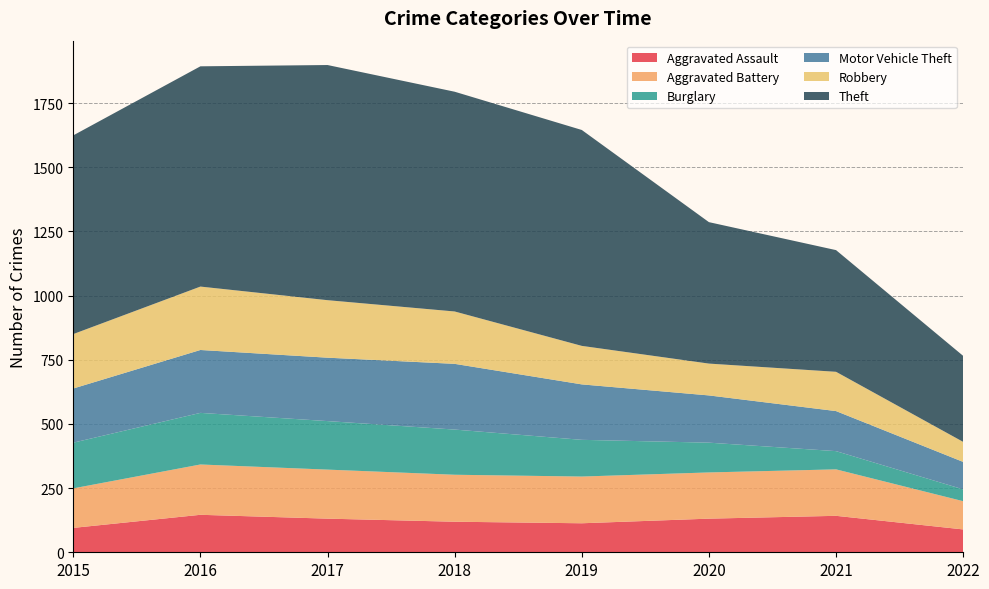

Reading right to left, transcribe all the data shown in this chart.

Aggravated Assault: 89	142	131	113	119	131	146	95
Aggravated Battery: 110	181	180	182	183	191	196	154
Burglary: 46	71	116	143	176	189	201	178
Motor Vehicle Theft: 107	156	184	216	256	247	245	211
Robbery: 78	153	124	150	204	224	247	212
Theft: 335	474	551	841	856	916	858	774